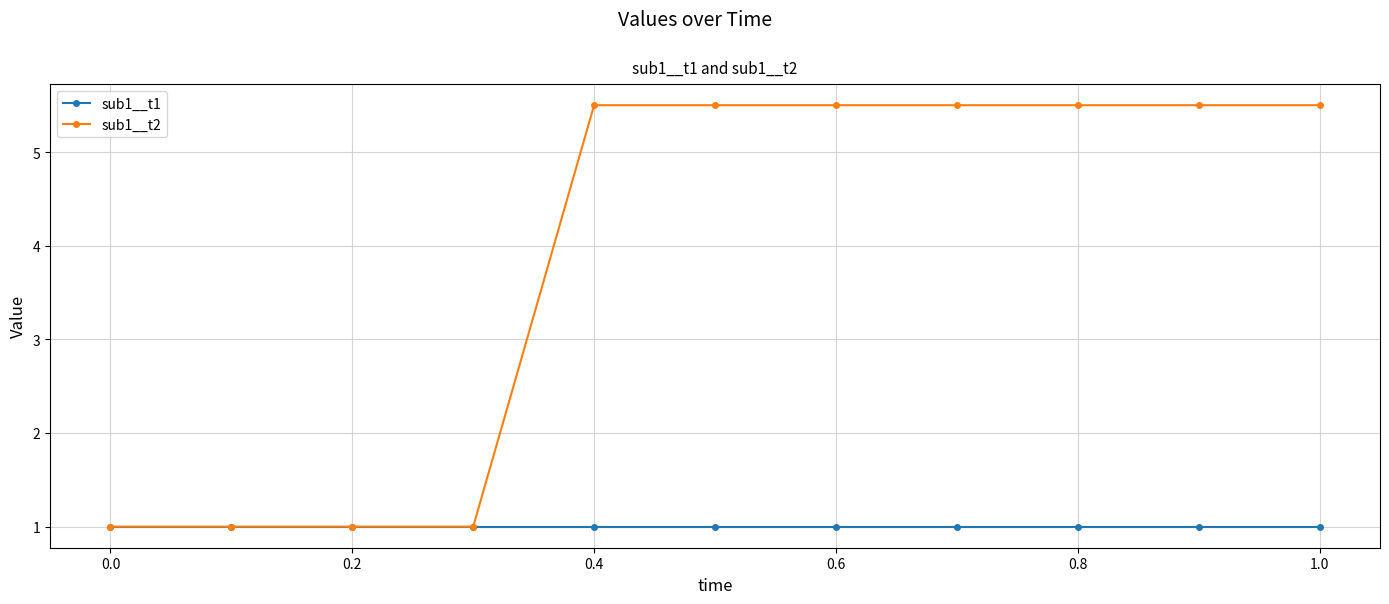

Which series has the largest range (max minus min)?

sub1__t2